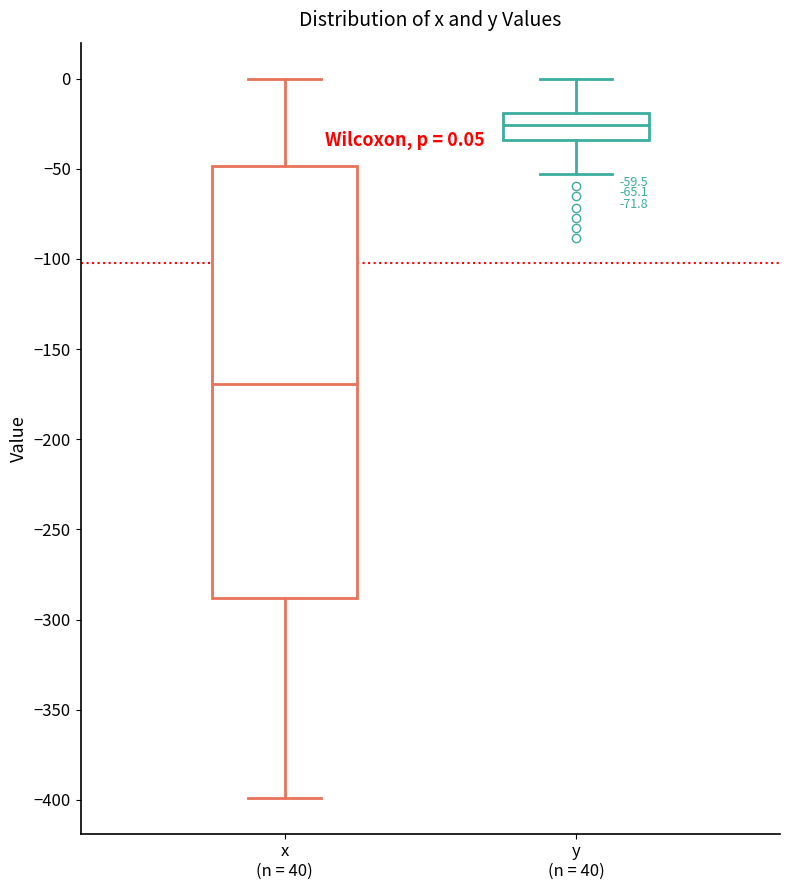

Comparing the boxes themselves (not the whiskers), which one is the tallest?

x (n = 40)